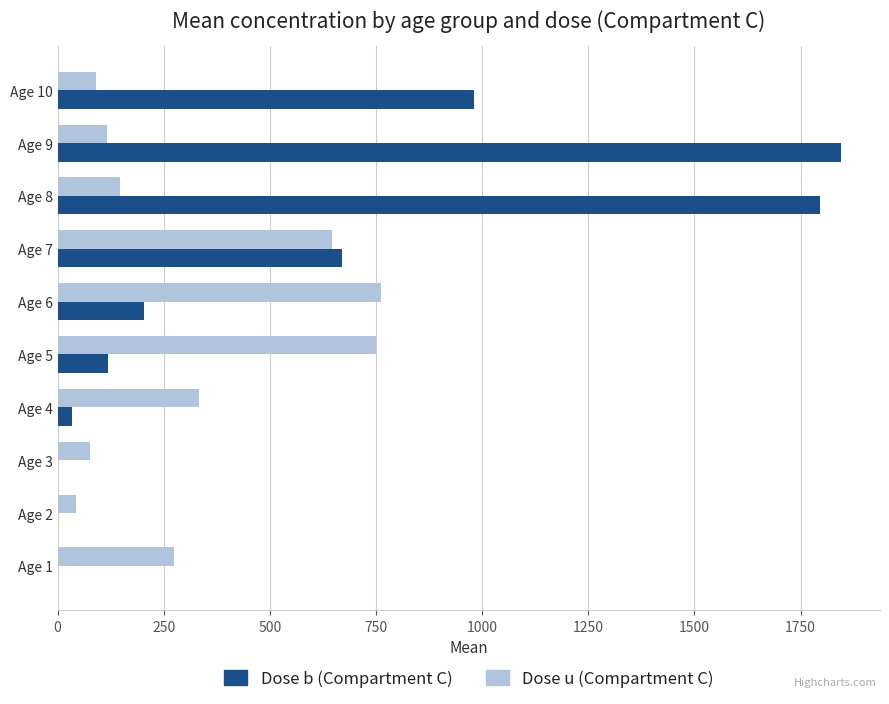

What is the total value across all series at Age 8?

1941.5